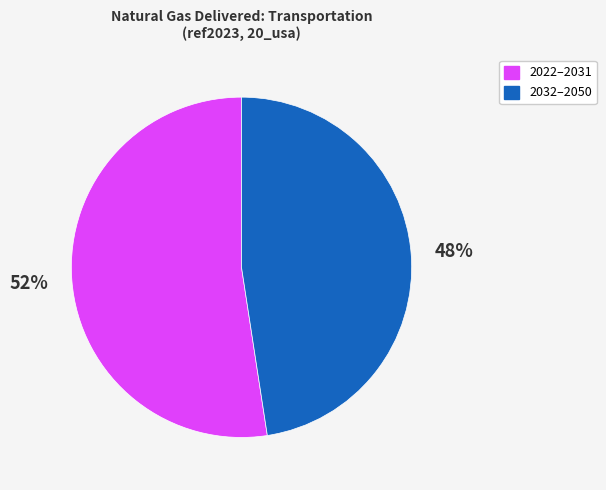

Is there a majority slice in this chart?

Yes